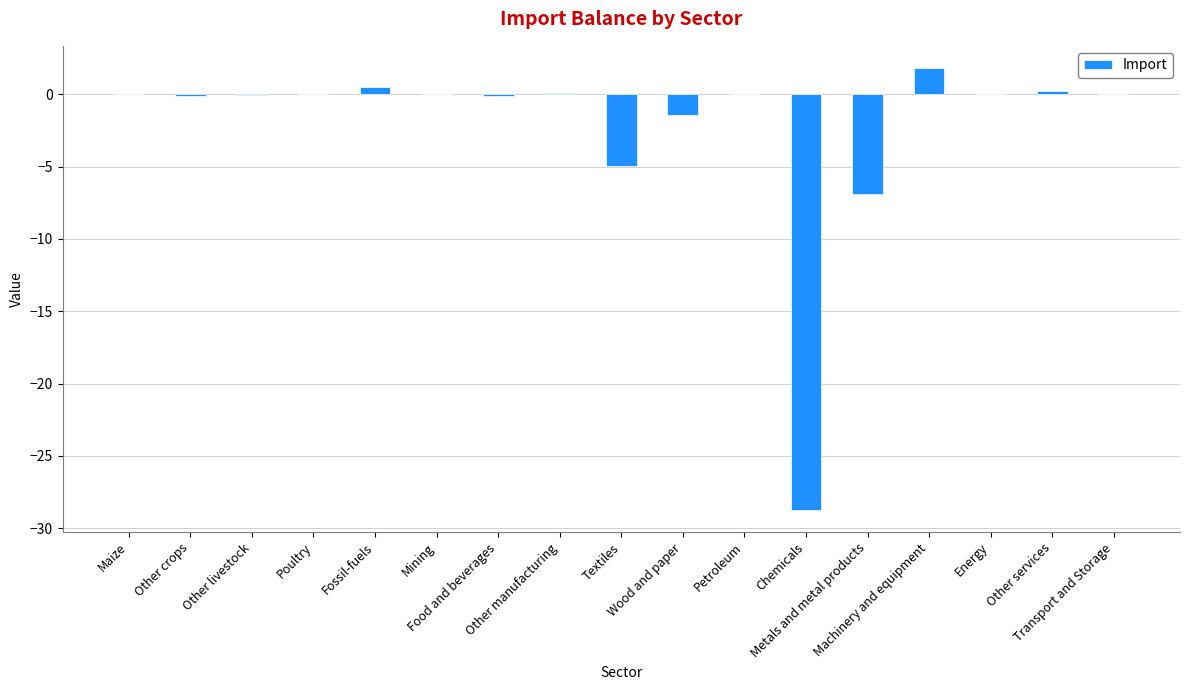

What is the sum of all values?

-39.7